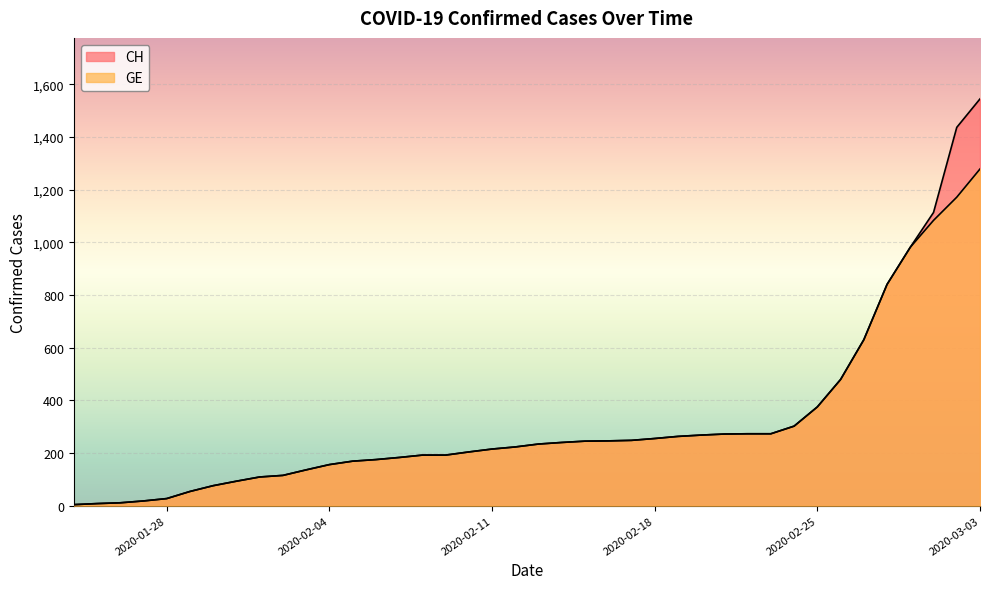

Reading left to right, extract all data points from this chart.

CH: 2020-01-24=4	2020-01-25=8	2020-01-26=11	2020-01-27=18	2020-01-28=27	2020-01-29=54	2020-01-30=76	2020-01-31=93	2020-02-01=109	2020-02-02=115	2020-02-03=136	2020-02-04=156	2020-02-05=169	2020-02-06=175	2020-02-07=183	2020-02-08=192	2020-02-09=192	2020-02-10=204	2020-02-11=215	2020-02-12=223	2020-02-13=234	2020-02-14=240	2020-02-15=245	2020-02-16=246	2020-02-17=248	2020-02-18=255	2020-02-19=263	2020-02-20=268	2020-02-21=272	2020-02-22=273	2020-02-23=273	2020-02-24=302	2020-02-25=375	2020-02-26=479	2020-02-27=630	2020-02-28=840	2020-02-29=981	2020-03-01=1113	2020-03-02=1436	2020-03-03=1544
GE: 2020-01-24=4	2020-01-25=8	2020-01-26=11	2020-01-27=18	2020-01-28=27	2020-01-29=54	2020-01-30=76	2020-01-31=93	2020-02-01=109	2020-02-02=115	2020-02-03=136	2020-02-04=156	2020-02-05=169	2020-02-06=175	2020-02-07=183	2020-02-08=192	2020-02-09=192	2020-02-10=204	2020-02-11=215	2020-02-12=223	2020-02-13=234	2020-02-14=240	2020-02-15=245	2020-02-16=246	2020-02-17=248	2020-02-18=255	2020-02-19=263	2020-02-20=268	2020-02-21=272	2020-02-22=273	2020-02-23=273	2020-02-24=302	2020-02-25=375	2020-02-26=479	2020-02-27=630	2020-02-28=840	2020-02-29=981	2020-03-01=1083	2020-03-02=1171	2020-03-03=1278